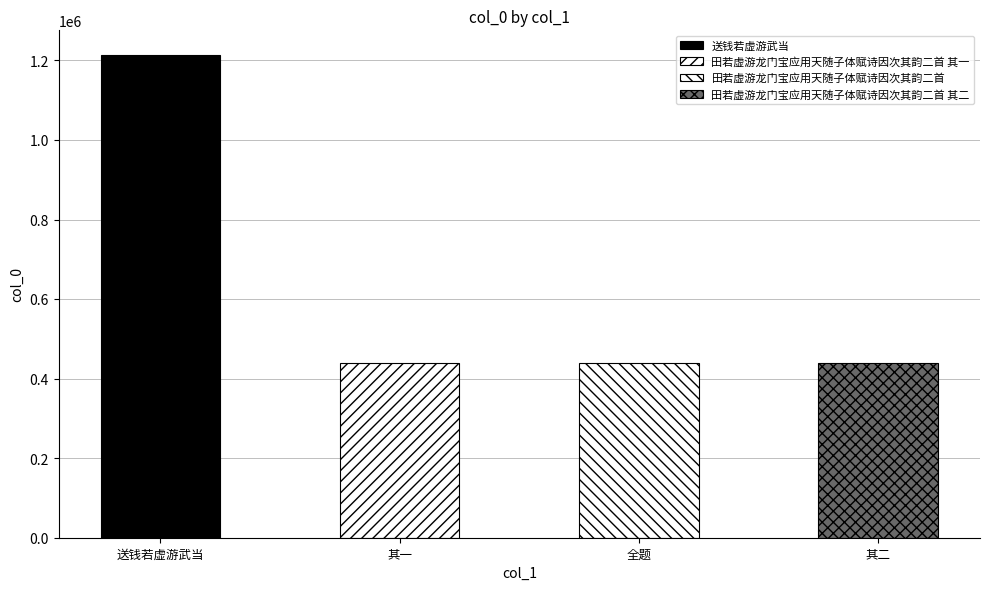

What is the difference between the values at 田若虚游龙门宝应用天随子体赋诗因次其韵二首 其一 and 送钱若虚游武当?

776272